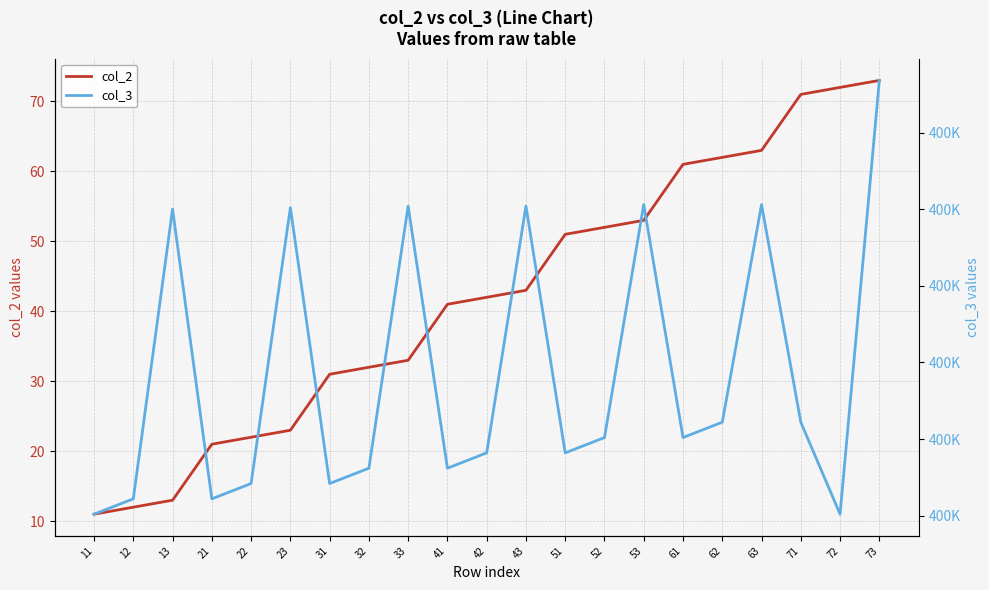

Does the chart display data point markers on the line(s)?

No